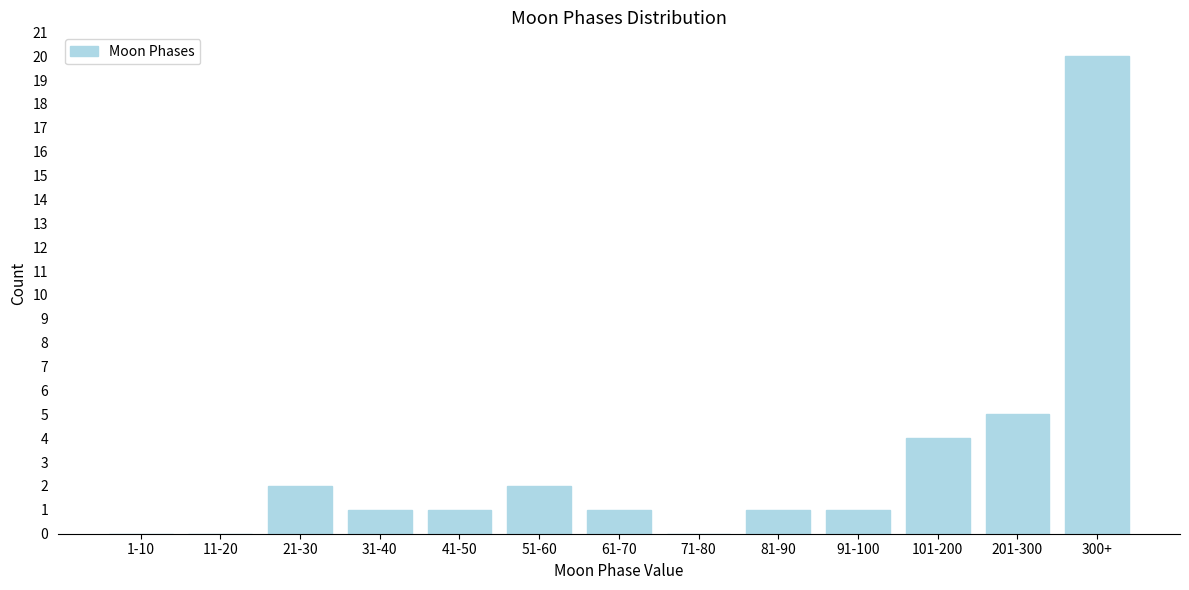

Reading right to left, what are all the values shown in this chart?

300+=20	201-300=5	101-200=4	91-100=1	81-90=1	71-80=0	61-70=1	51-60=2	41-50=1	31-40=1	21-30=2	11-20=0	1-10=0